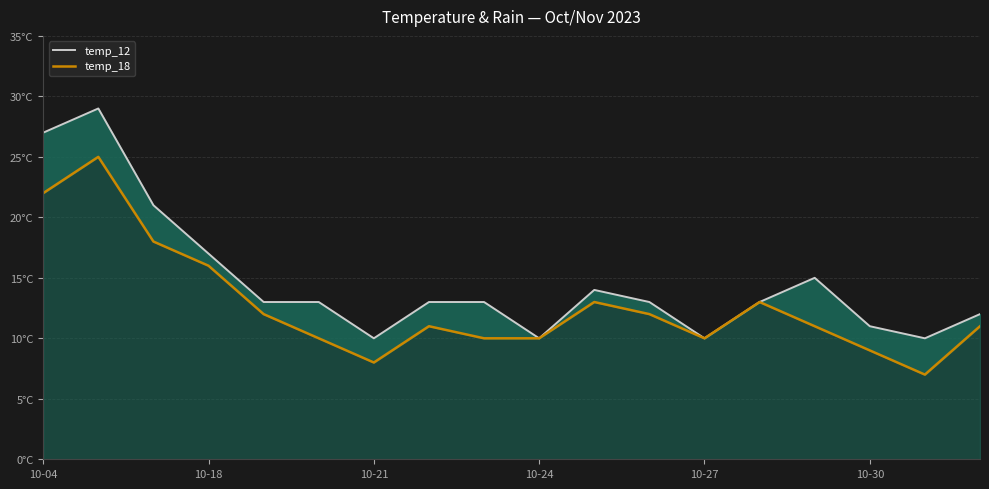

How many data points in temp_18 are less than 11?

7